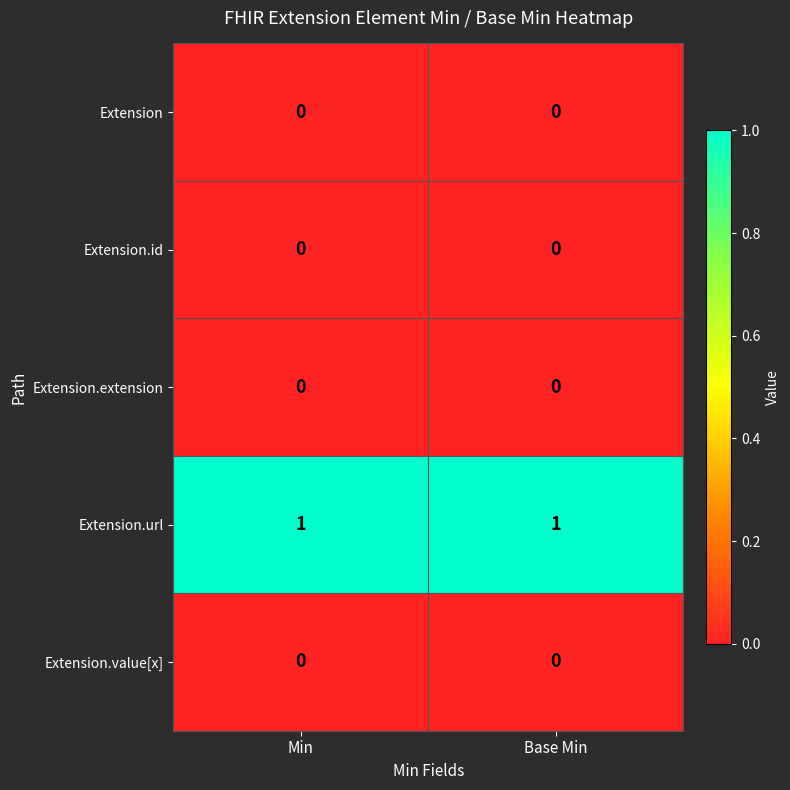

How many categories are shown in the chart?

2